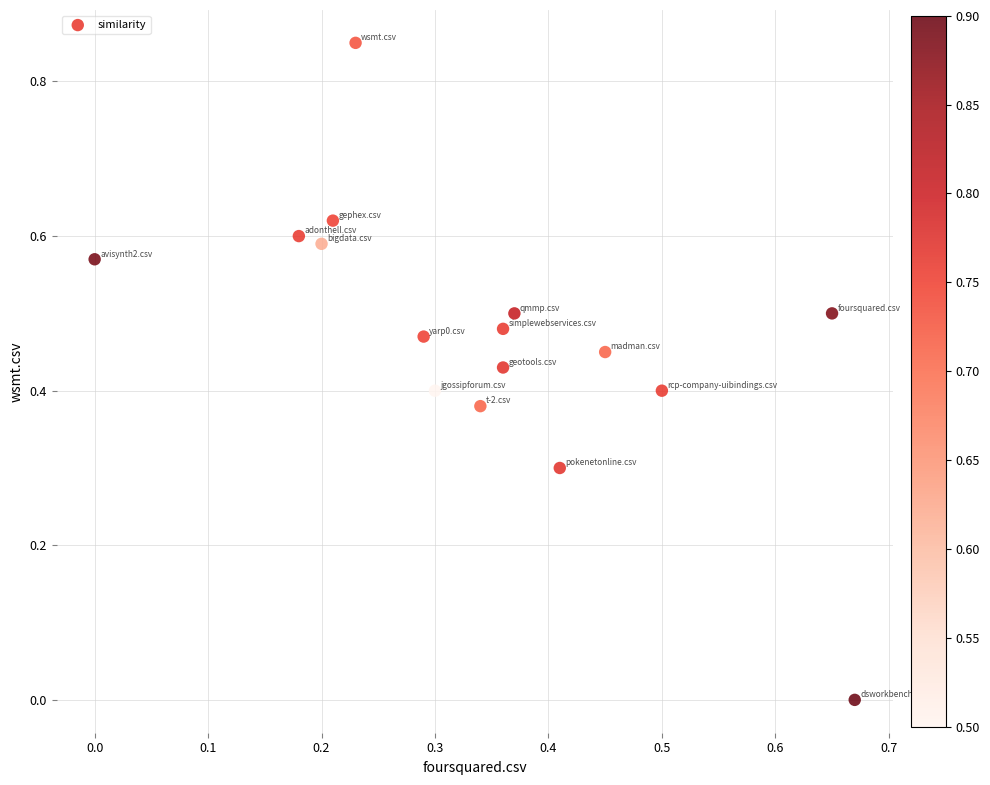

What is the range of X values (max minus min)?

0.7